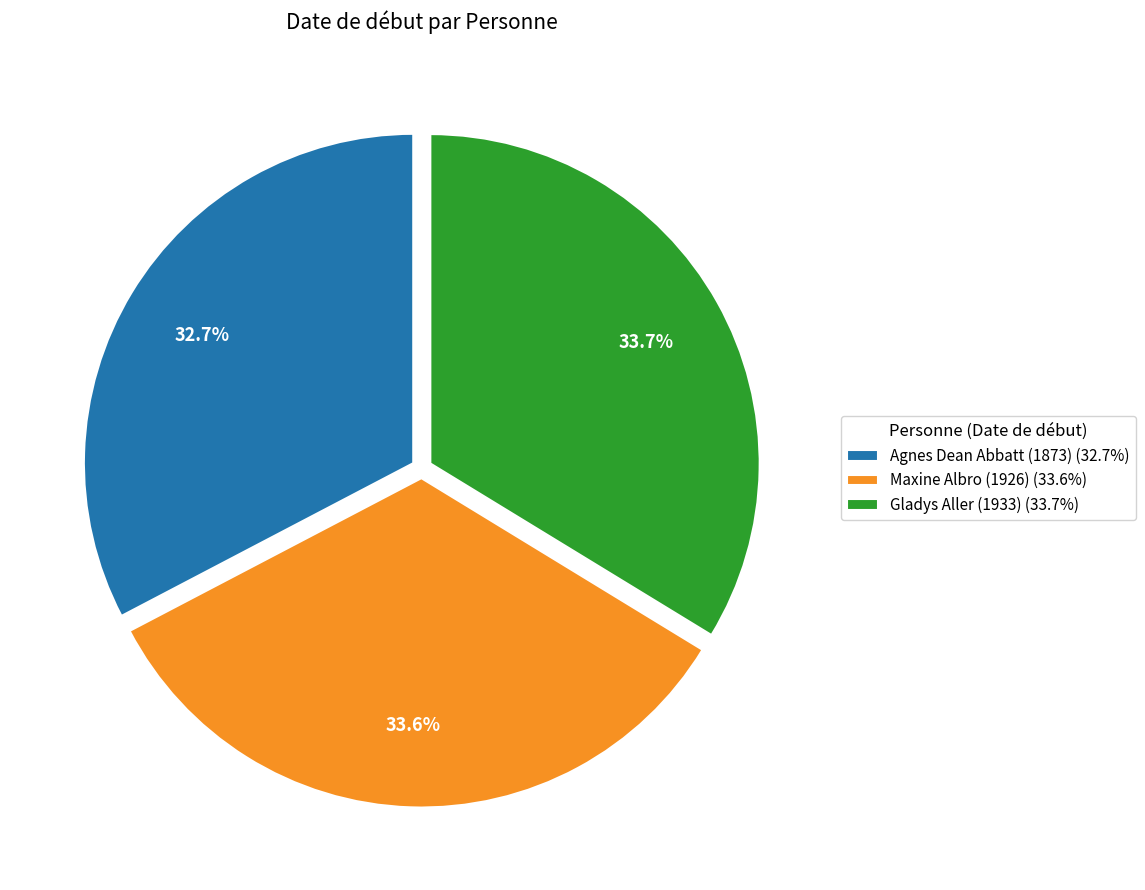

How many segments does this pie chart have?

3